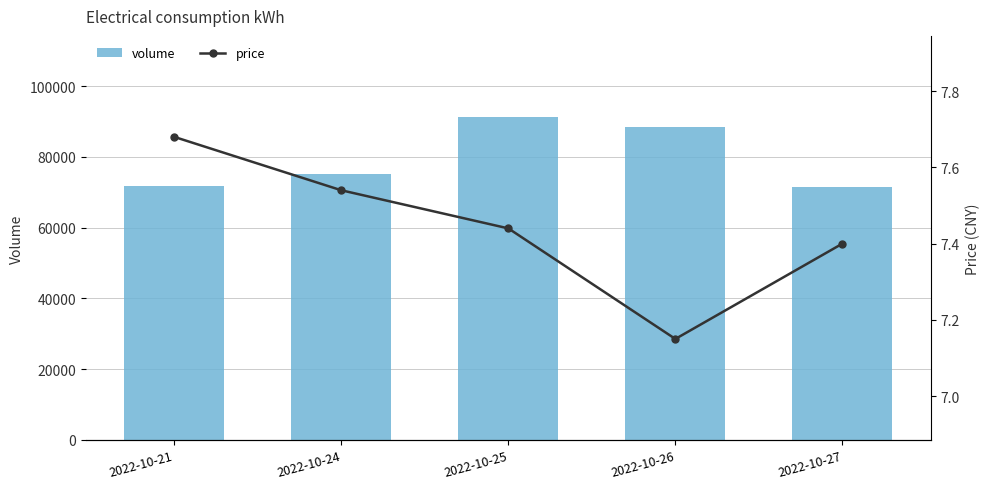

What is the difference between the price values at 2022-10-25 and 2022-10-26?

0.3